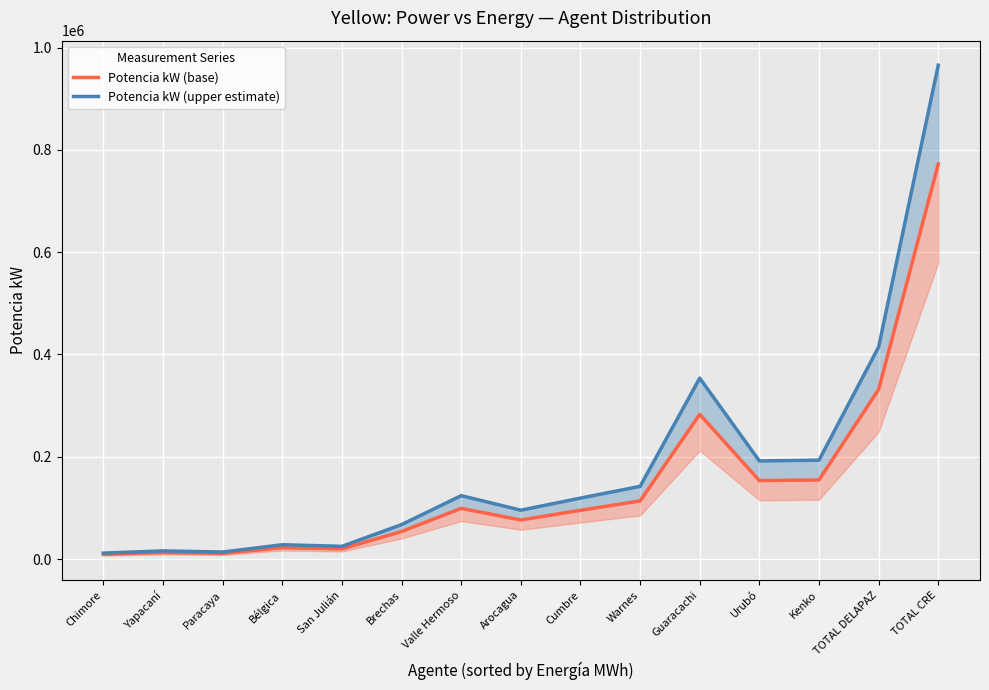

What position from the right is Guaracachi?

5